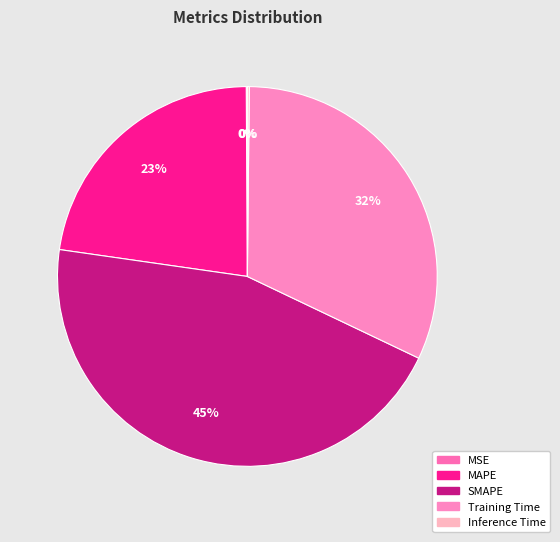

How many slices are in this pie chart?

5